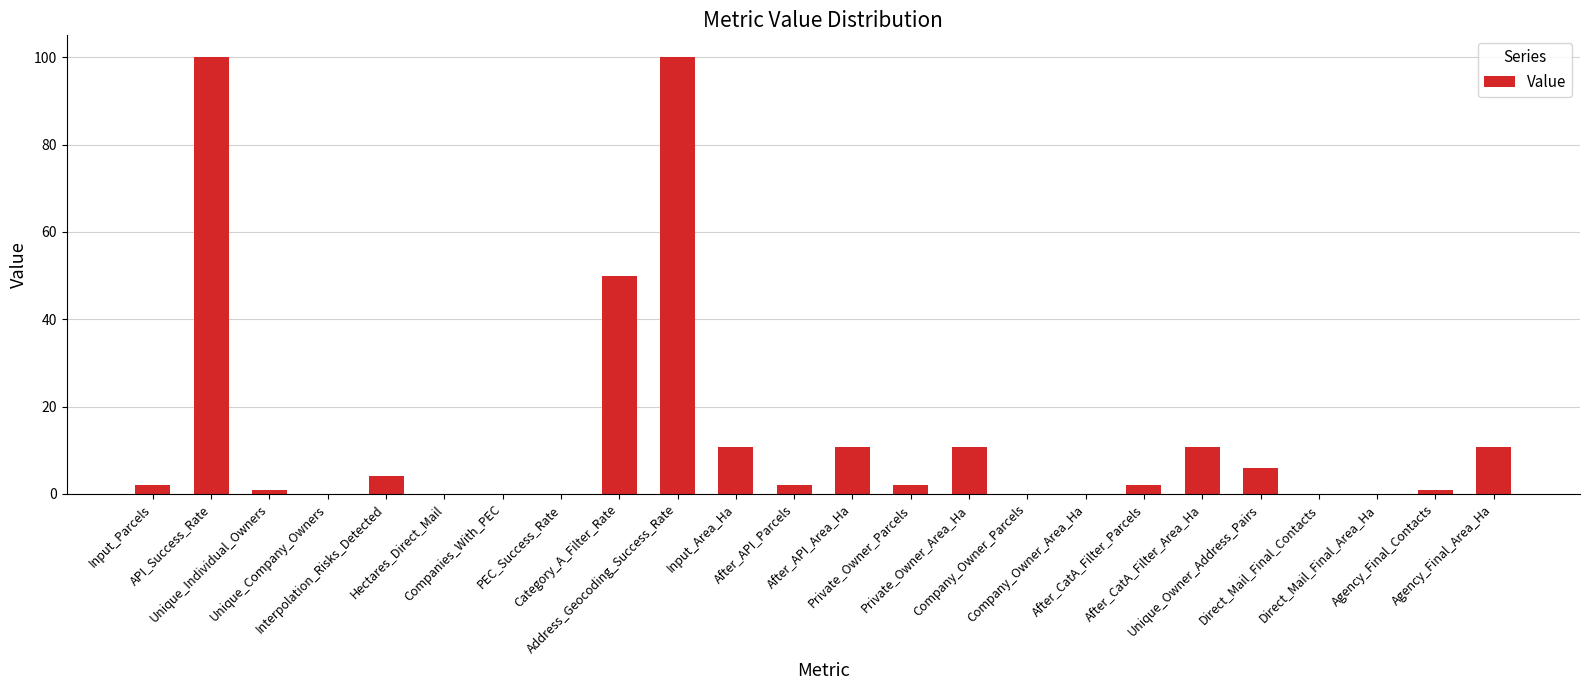

What is the sum of the values at Direct_Mail_Final_Area_Ha and Category_A_Filter_Rate?

50.0